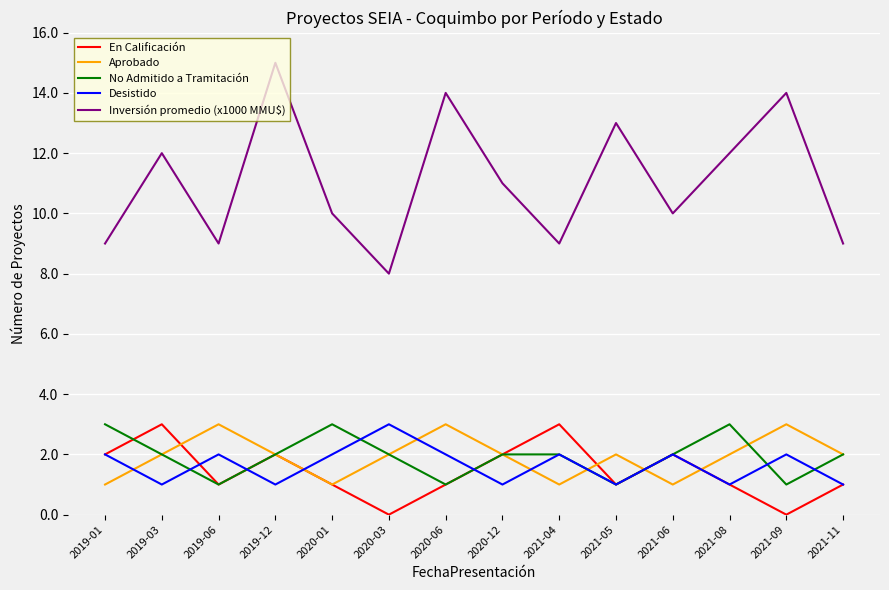

True or false: En Calificación has more than 2 points higher than both neighbors.

True